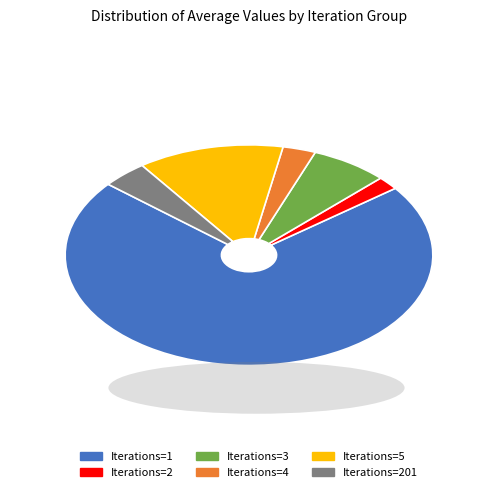

Is there a majority slice in this chart?

Yes